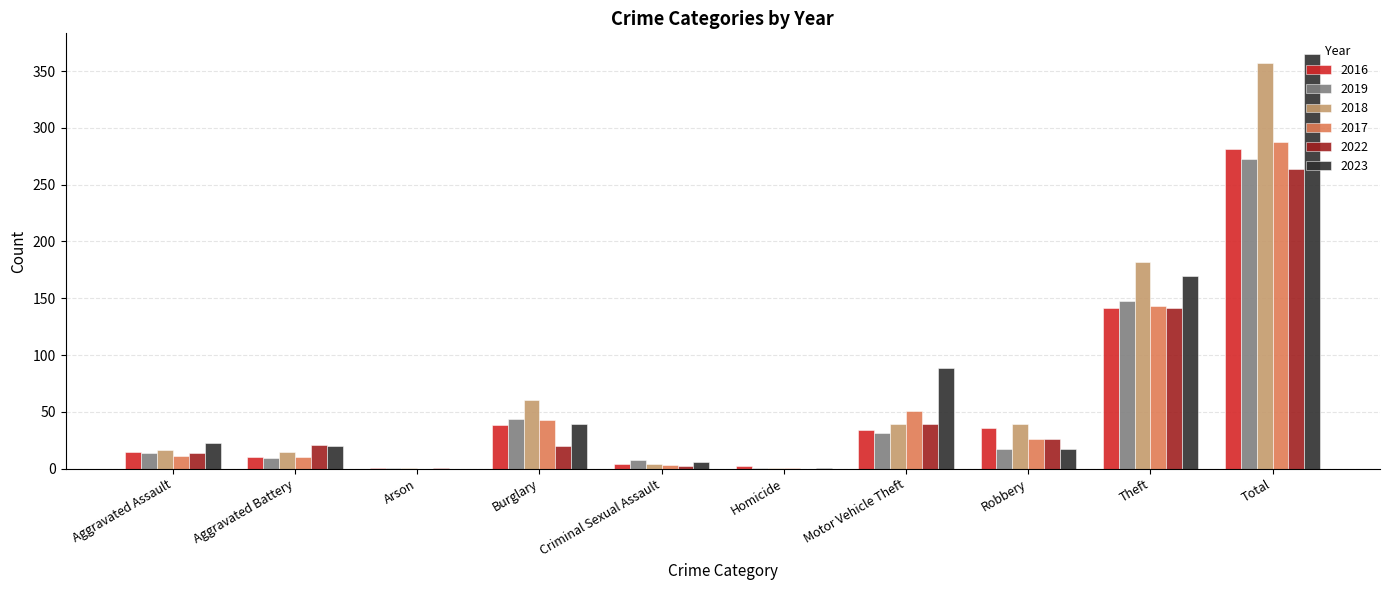

Where does the 2016 series first go above 34?

Burglary